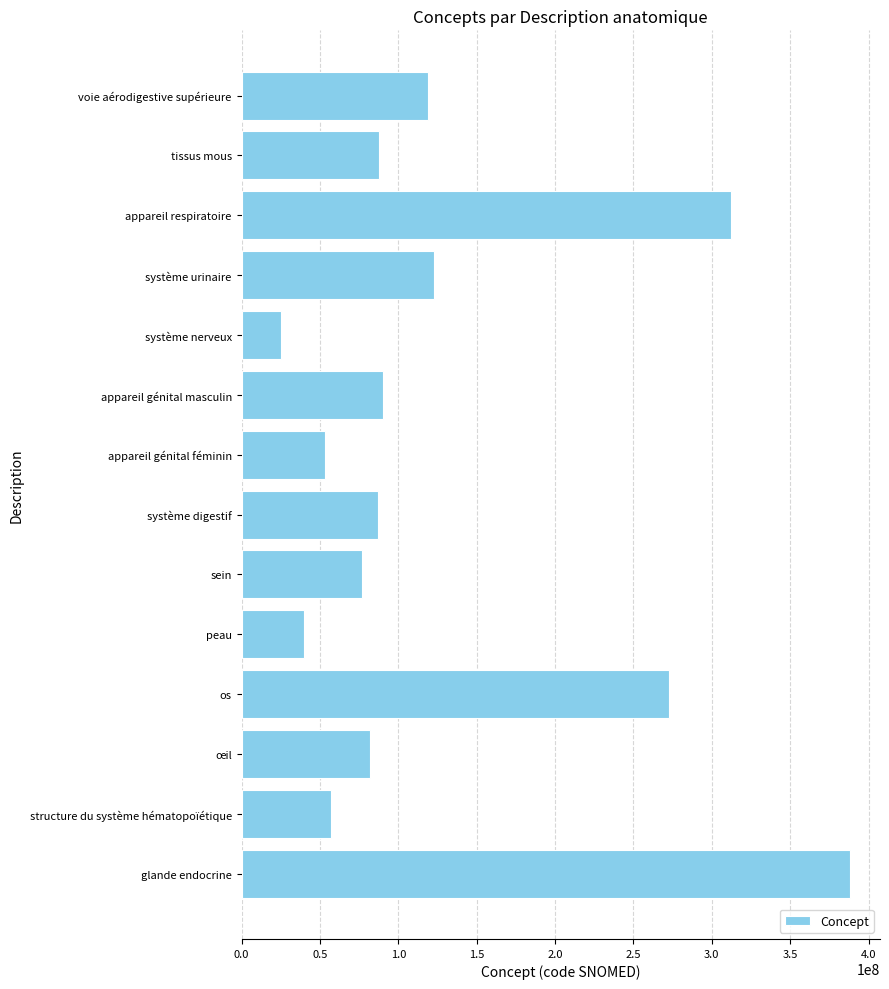

Which has a higher value, appareil génital féminin or os?

os